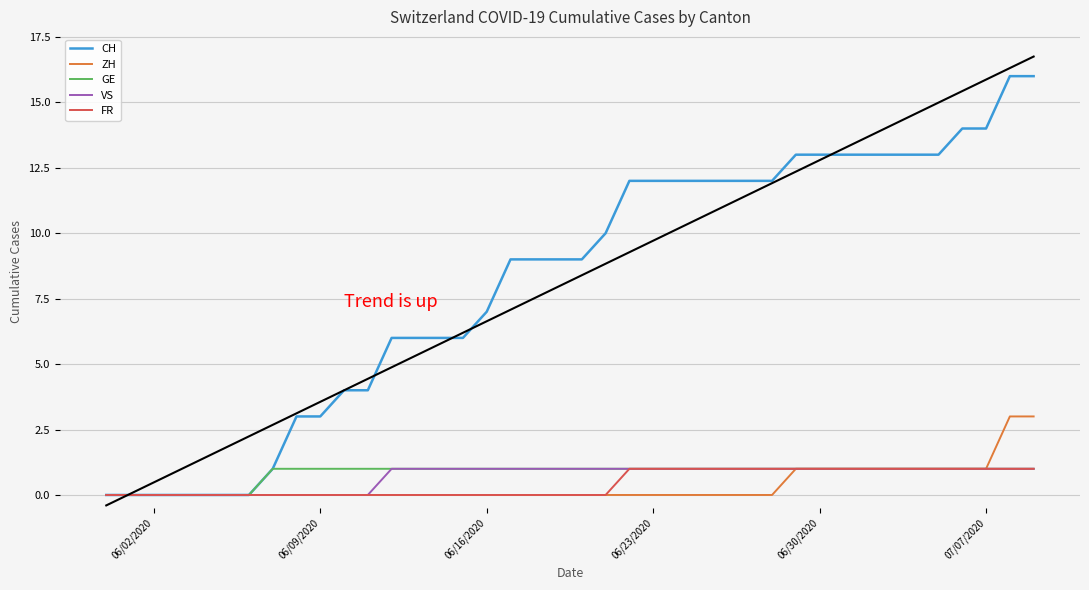

What is the maximum value shown in the chart?

16